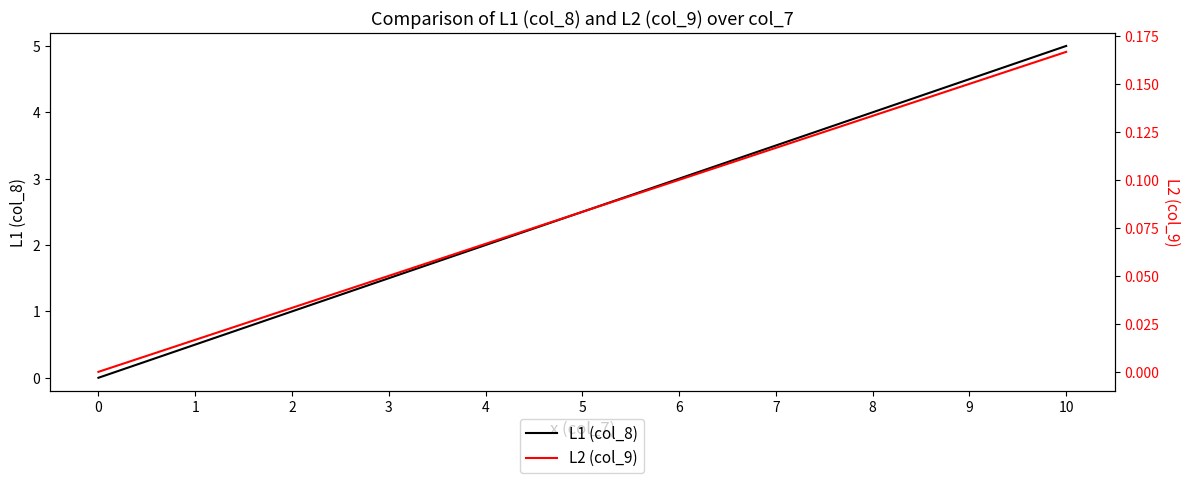

What is the difference between the maximum and minimum values in the L2 (col_9) series?

0.2